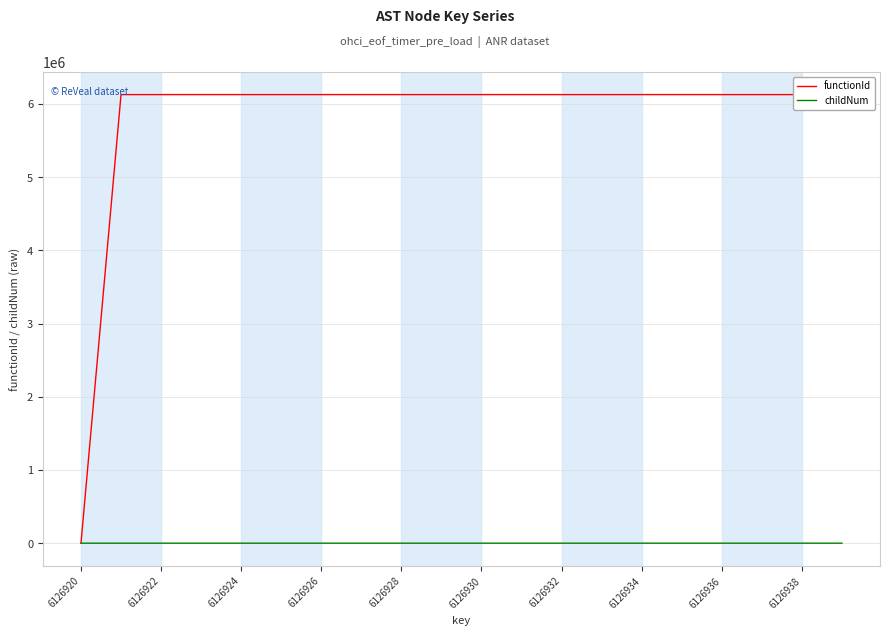

True or false: functionId and childNum cross at least once.

False